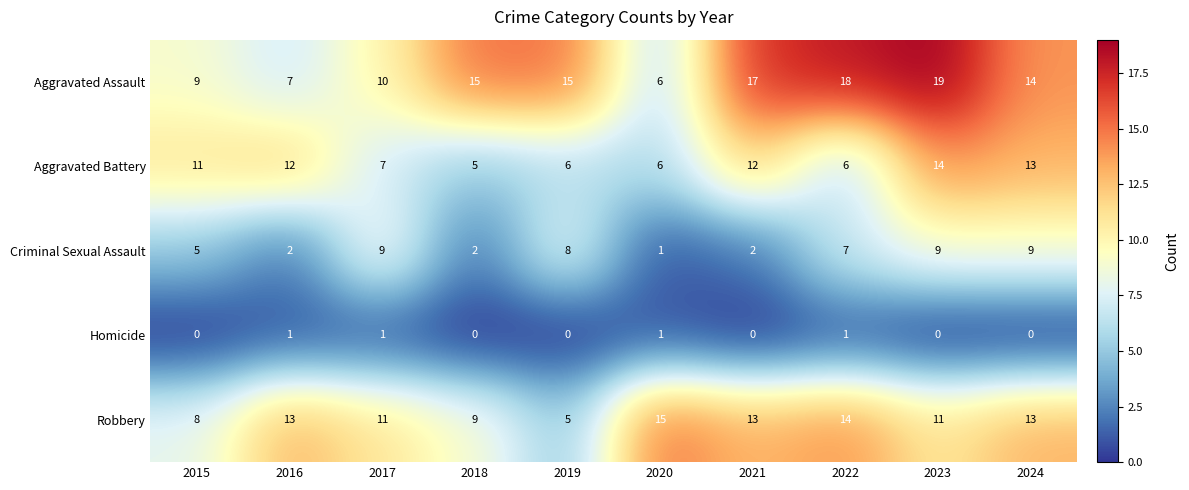

What is the difference between the Aggravated Battery values at 2022 and 2021?

6